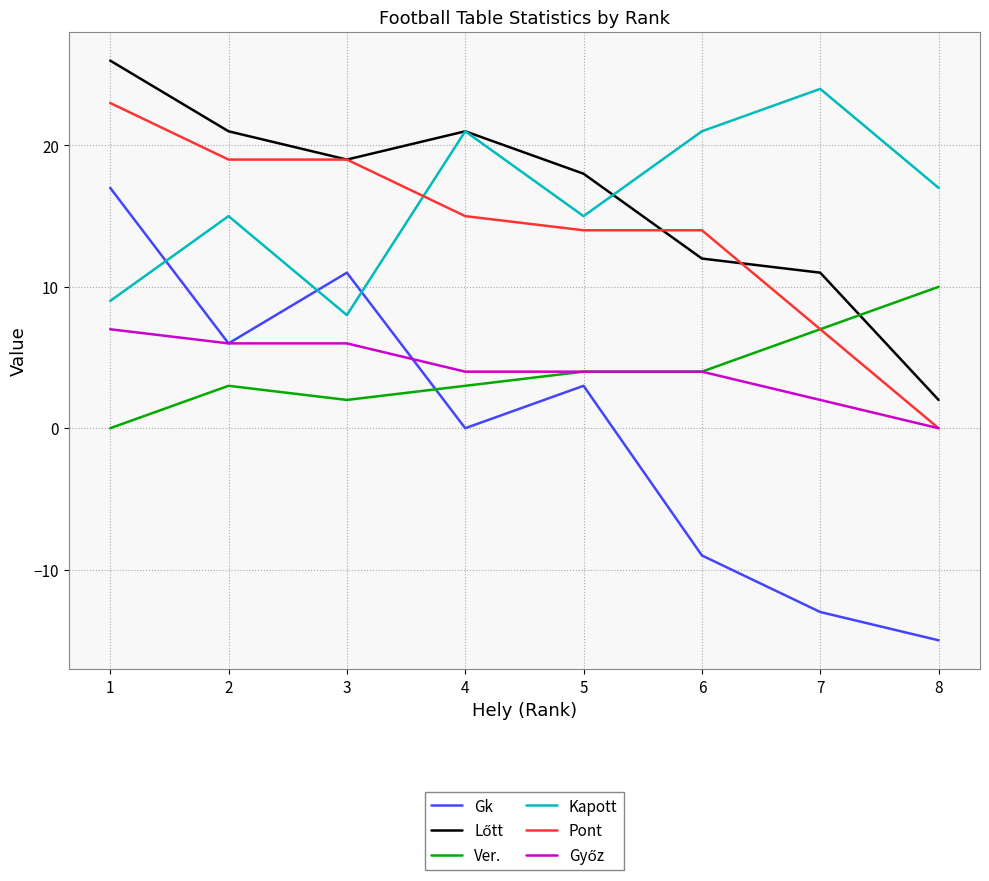

What is the minimum value shown in the chart?

-15